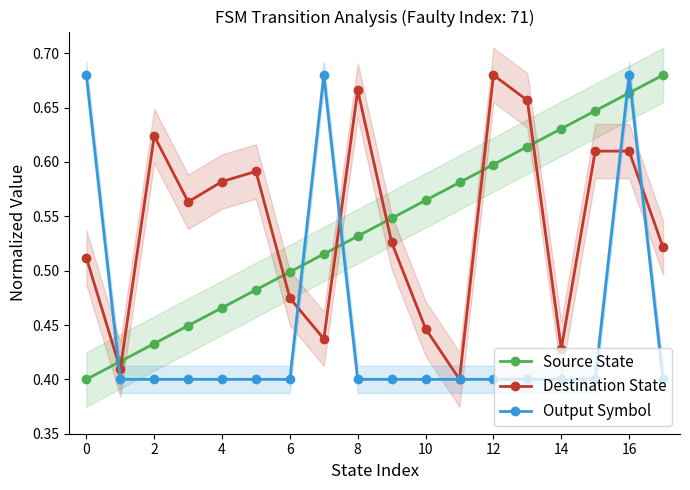

True or false: Destination State and Source State cross at least once.

True